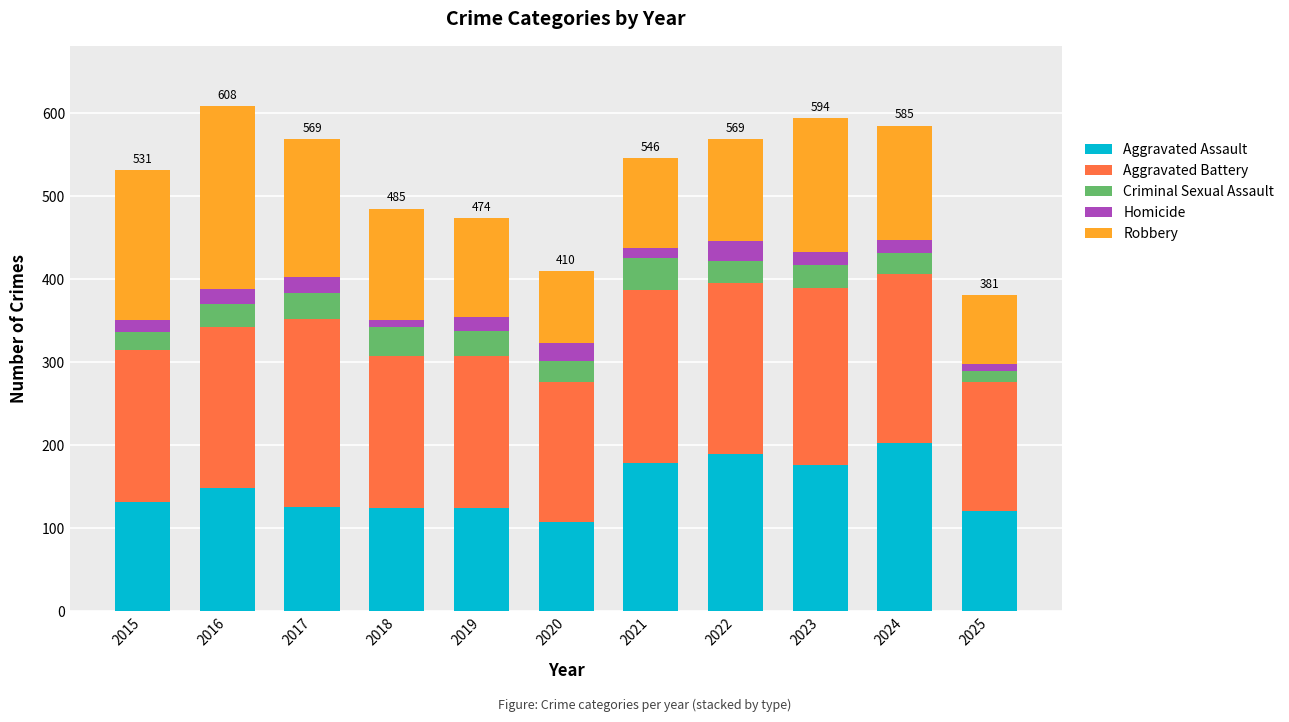

What is the highest value of the Aggravated Assault series?

203